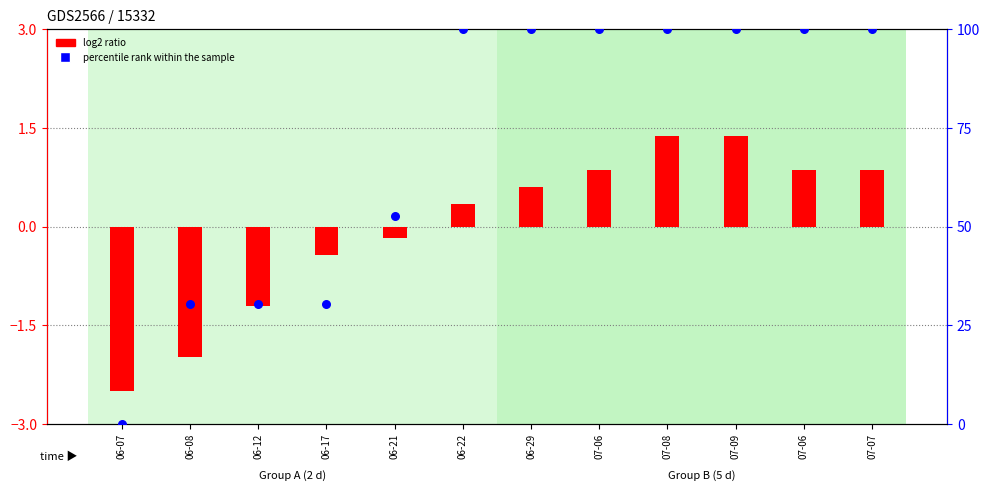

Is the value of log2 ratio at 06-17 greater than the value of percentile rank within the sample at 07-06?

No